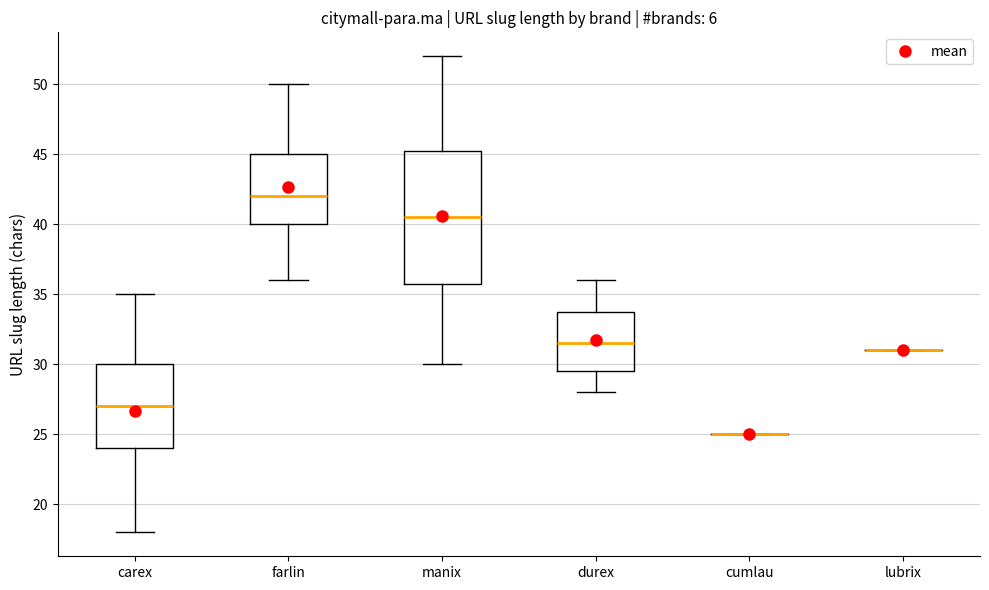

Which box is the tallest, from its lower edge to its upper edge?

manix